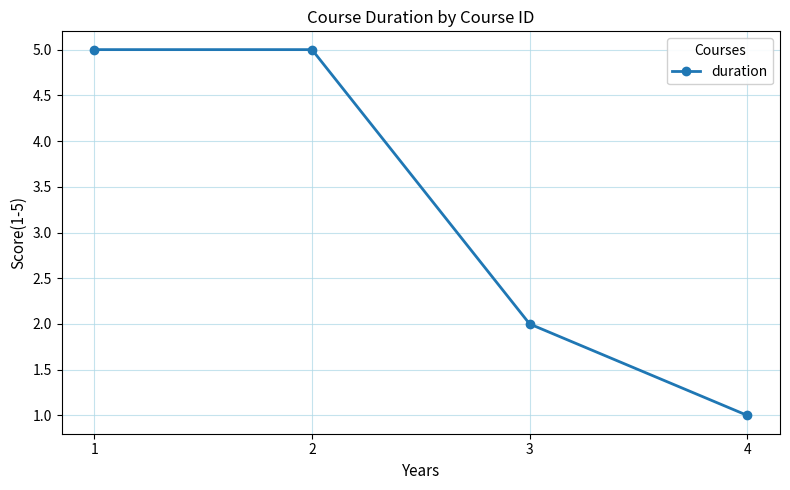

Is it true that the value at 2 is 5?

True